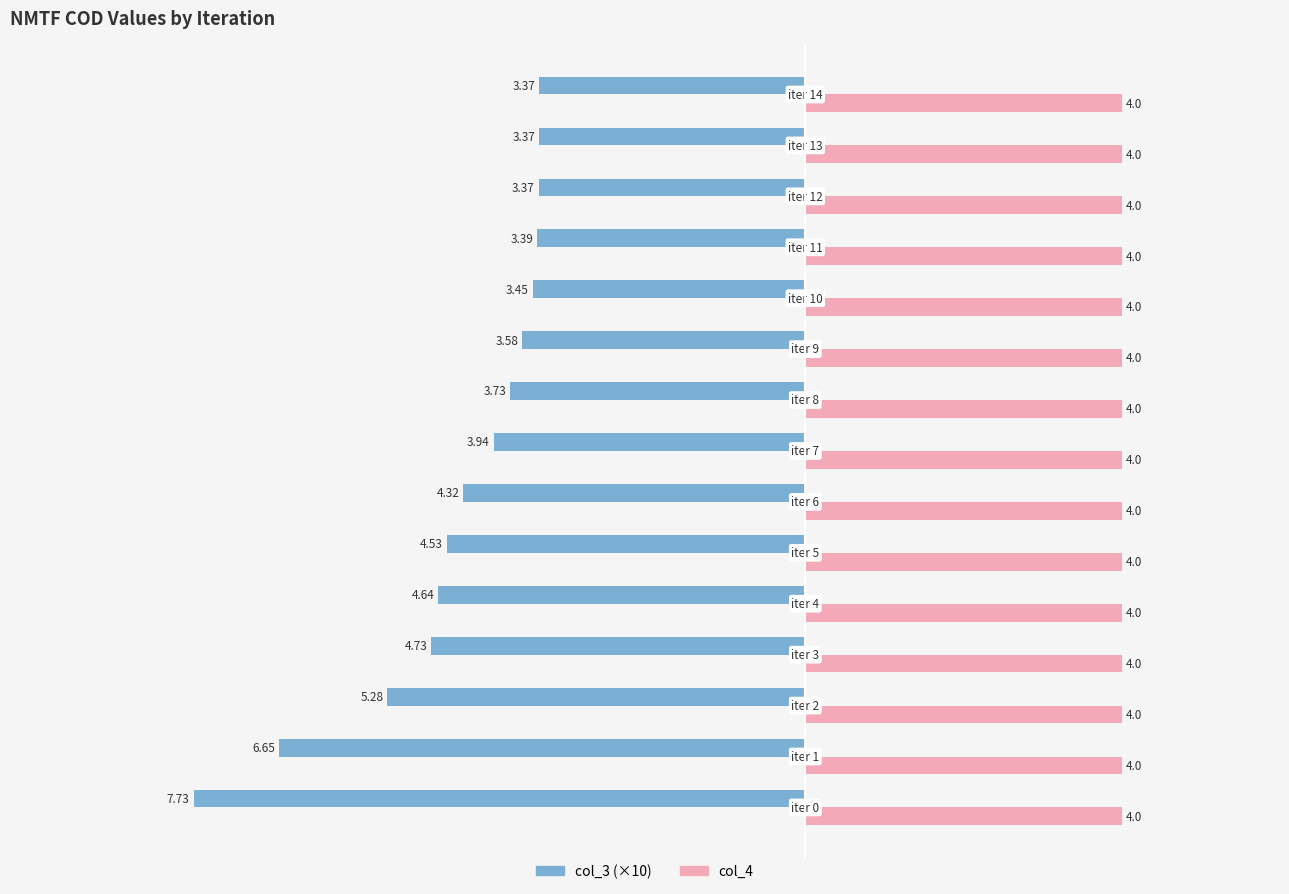

At how many categories does at least one series exceed -2?

15